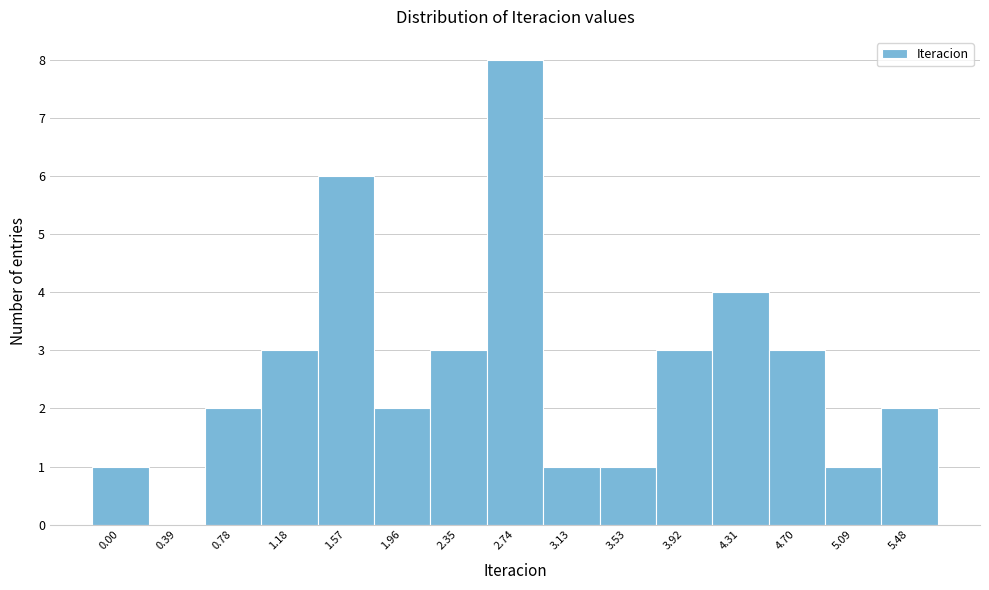

Reading left to right, transcribe all the data shown in this chart.

0.00=1	0.39=0	0.78=2	1.18=3	1.57=6	1.96=2	2.35=3	2.74=8	3.13=1	3.53=1	3.92=3	4.31=4	4.70=3	5.09=1	5.48=2